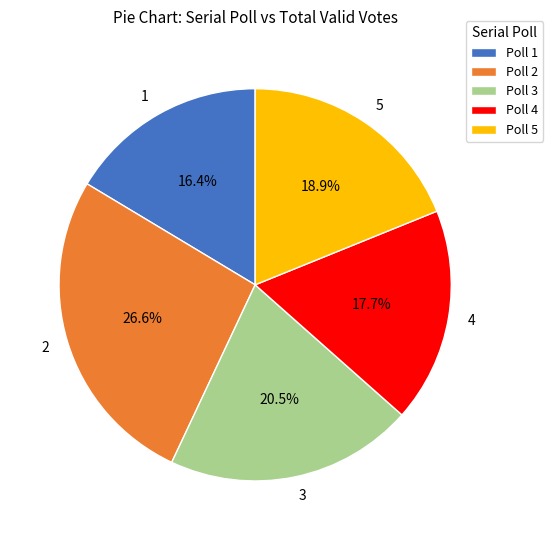

True or false: 3 accounts for 6% of the total.

False